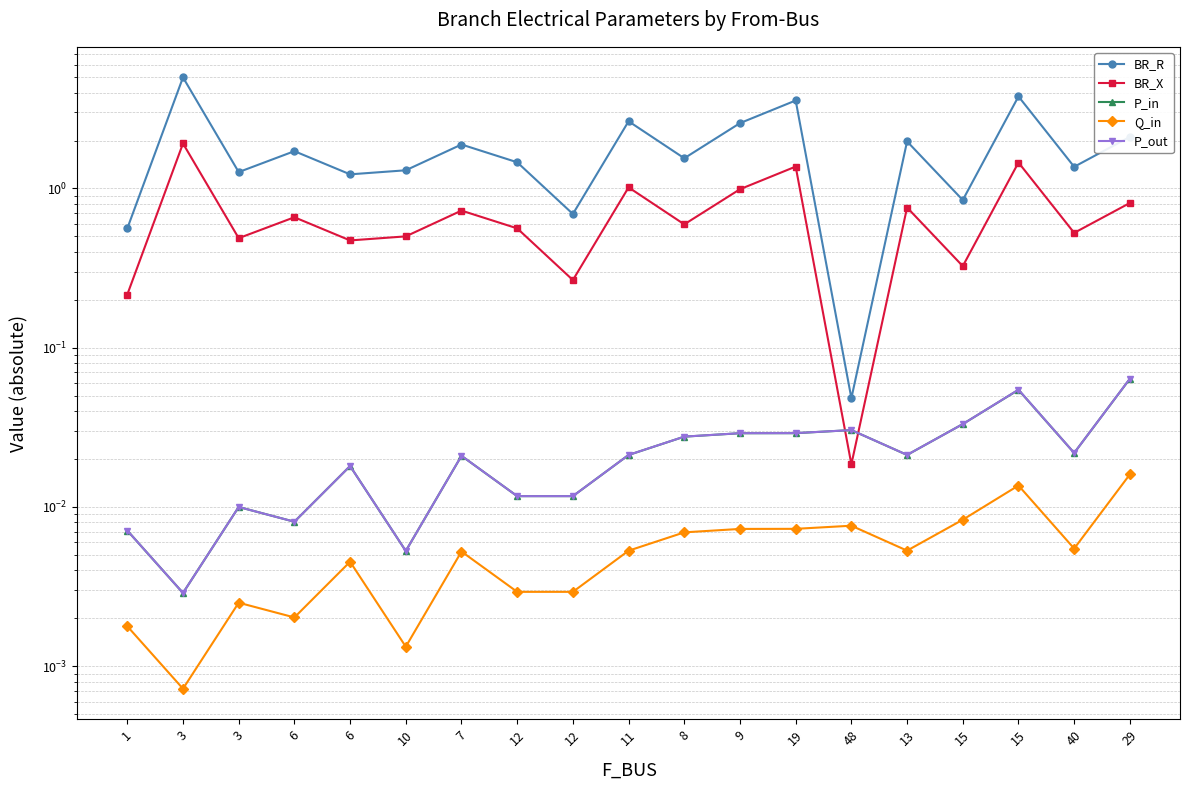

What is the total value across all series at 12?

2.0